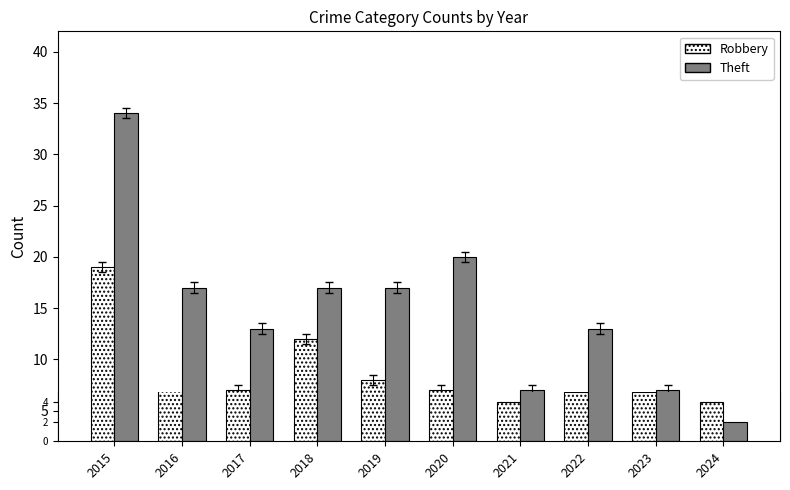

What is the difference between the maximum and minimum values in the Robbery series?

15